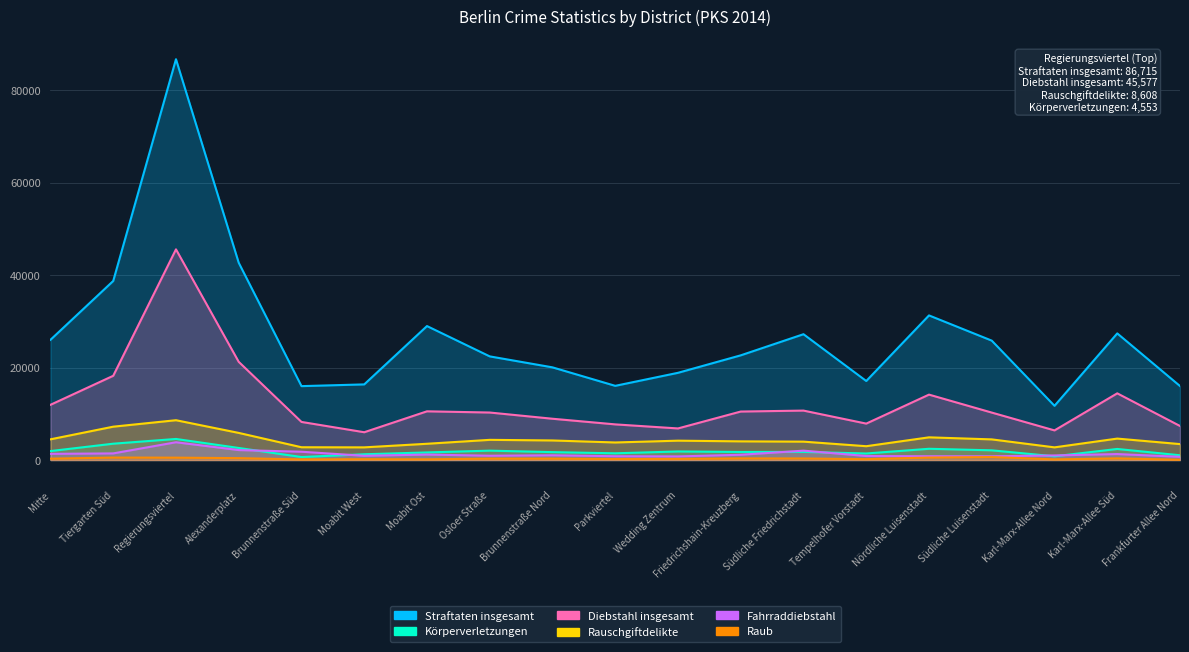

At which label does Diebstahl insgesamt reach its minimum?

Moabit West